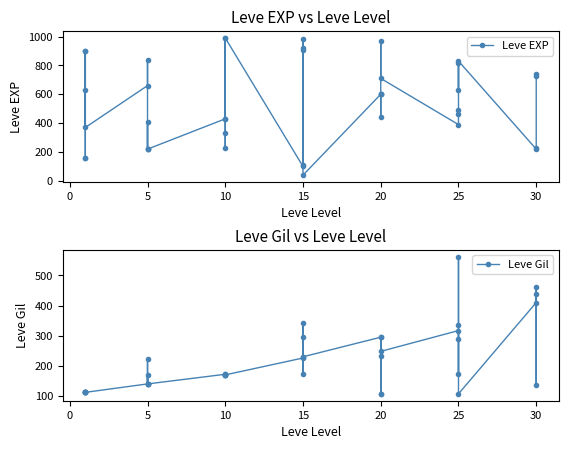

Reading right to left, list all the values displayed in this chart.

Leve EXP: 730	740	230	220	830	630	820	490	460	390	710	970	600	600	440	600	40	980	920	110	910	100	990	430	990	230	330	430	220	220	410	220	840	660	370	900	160	160	900	630
Leve Gil: 438	136	460	410	107	562	336	172	290	317	248	108	295	232	107	295	230	343	230	295	174	226	170	172	170	170	170	172	140	170	140	140	224	140	112	112	113	113	112	112